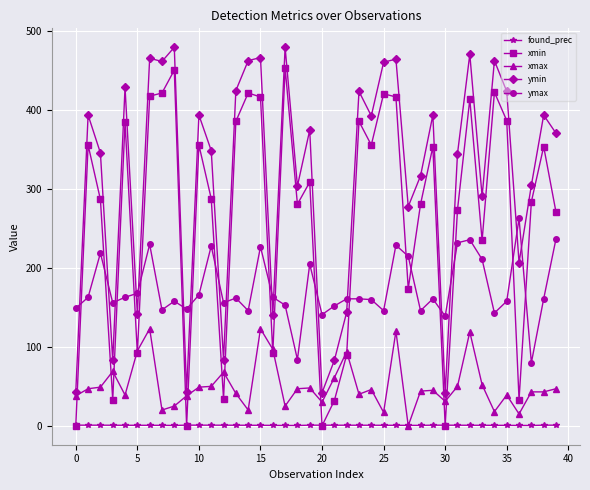

True or false: xmax and ymin intersect in this chart.

False